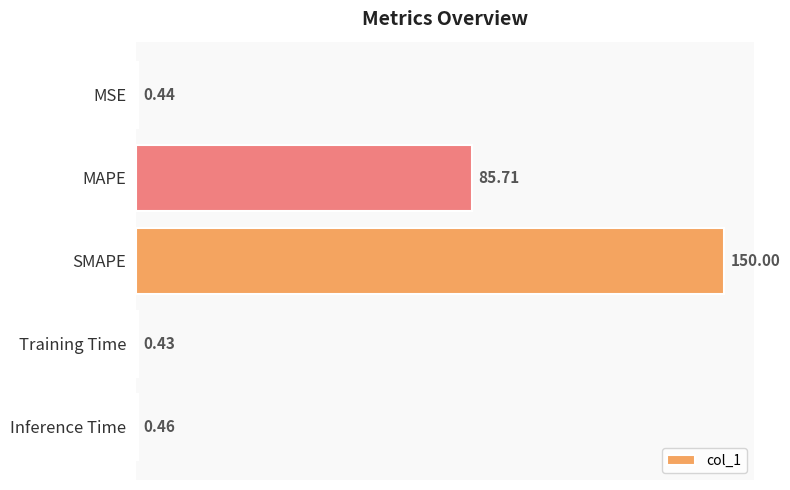

At which category does the chart reach its peak across all series?

SMAPE